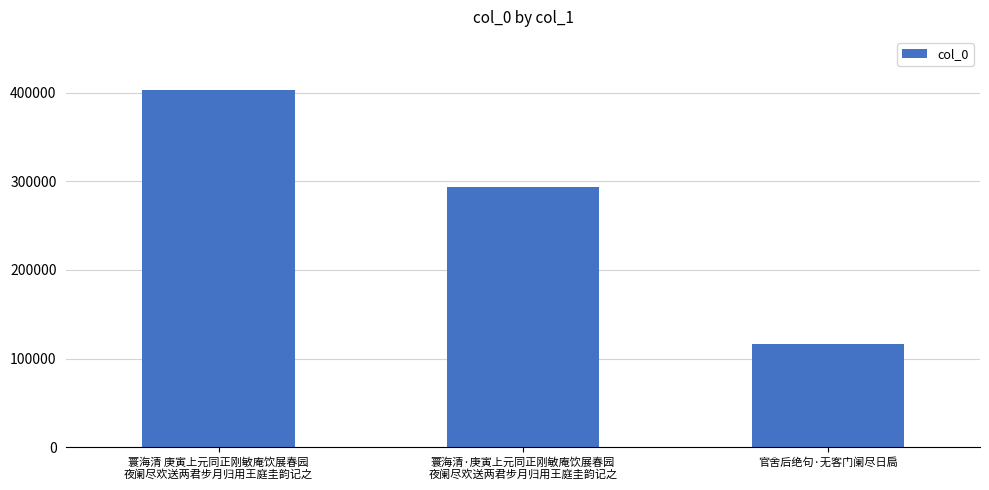

What is the change in value from 寰海清·庚寅上元同正刚敏庵饮展春园
夜阑尽欢送两君步月归用王庭圭韵记之 to 官舍后绝句·无客门阑尽日扃?

-177227